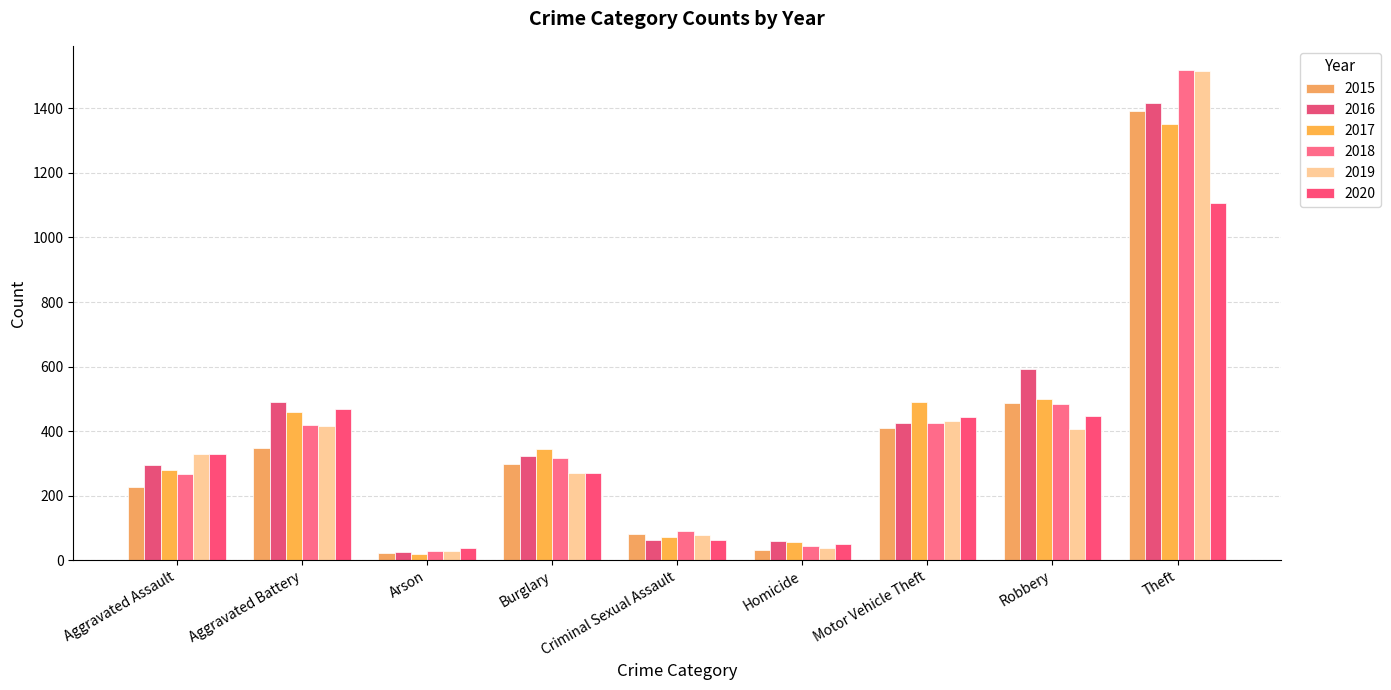

How many groups of bars are there?

9